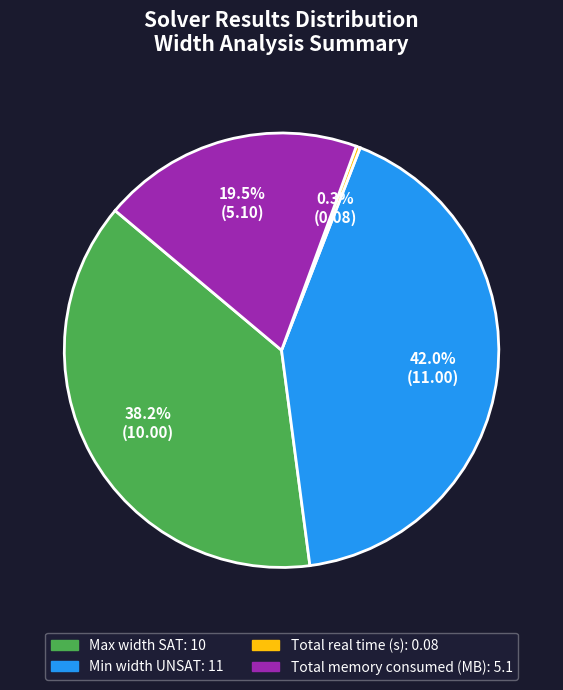

What portion of the pie excludes Total memory consumed (MB)?

80.5%